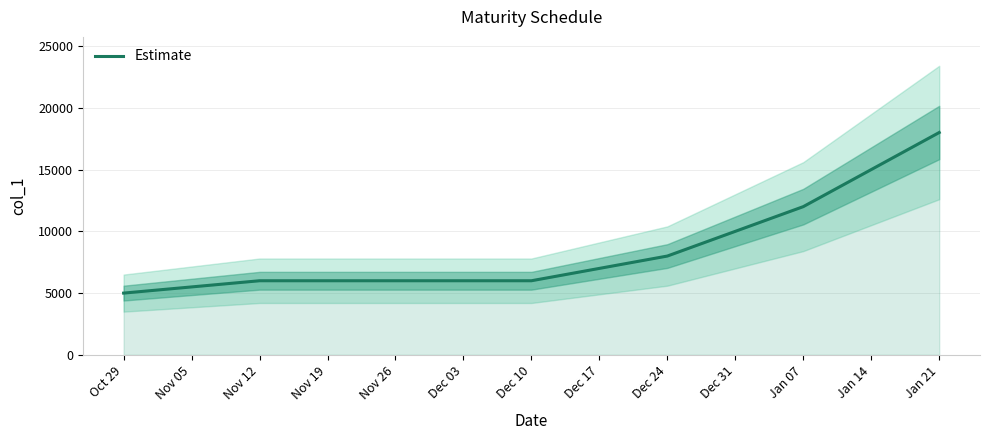

Count the number of categories in the chart.

6